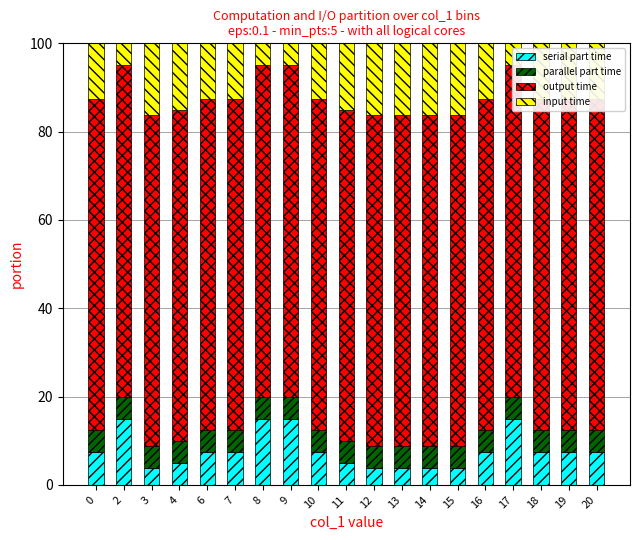

How many values in the serial part time series are below 7?

7